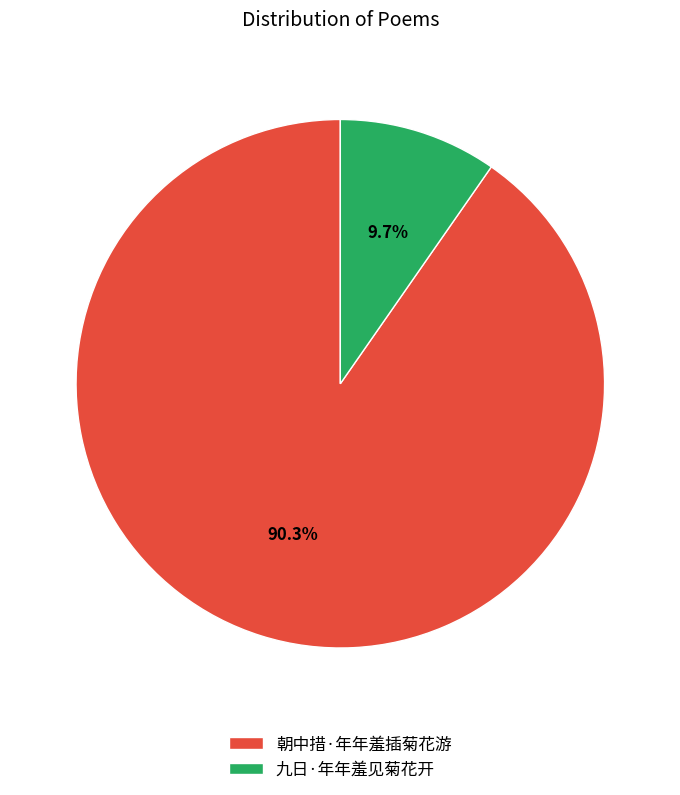

What percentage do 九日·年年羞见菊花开 and 朝中措·年年羞插菊花游 together represent?

100.0%